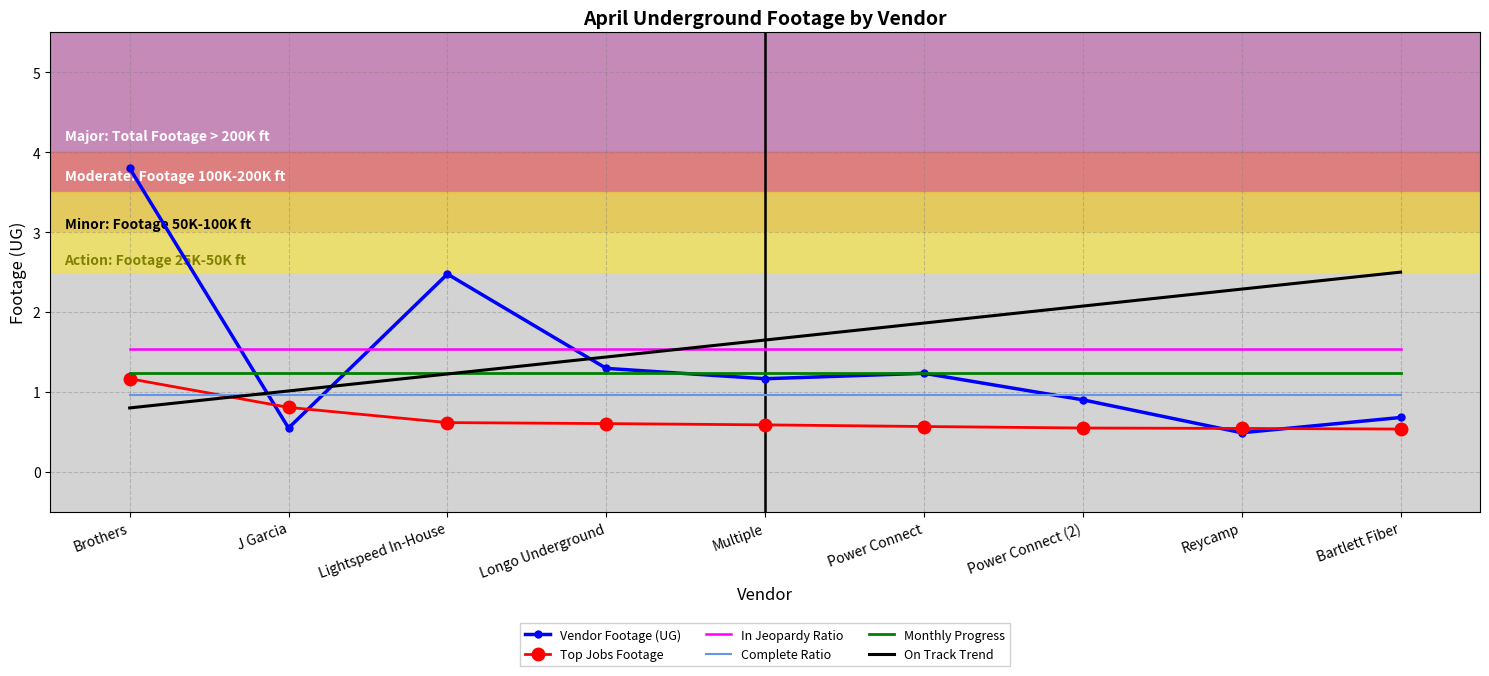

Is it true that Vendor Footage (UG) equals 1.2 at Power Connect?

True